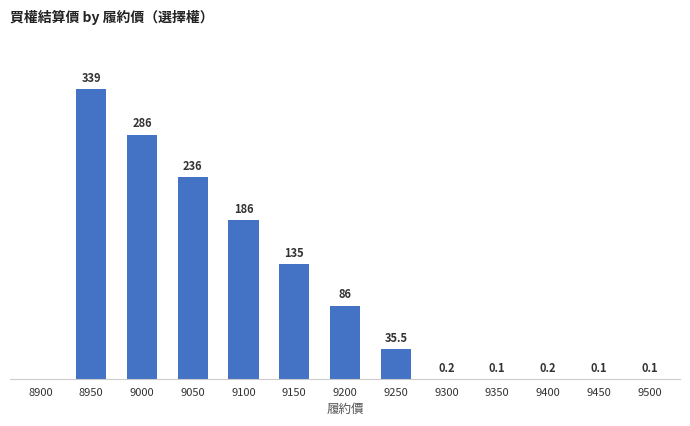

Is it true that the value at 9050 is 236.0?

True